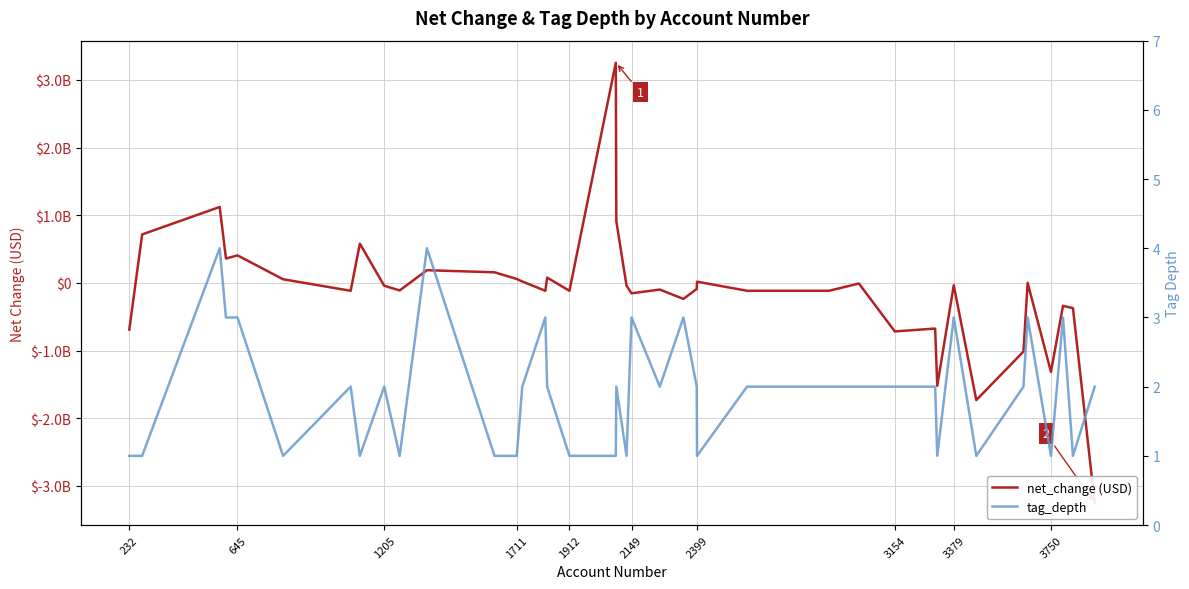

In net_change (USD), how many points are lower than both neighbors (excluding endpoints)?

11